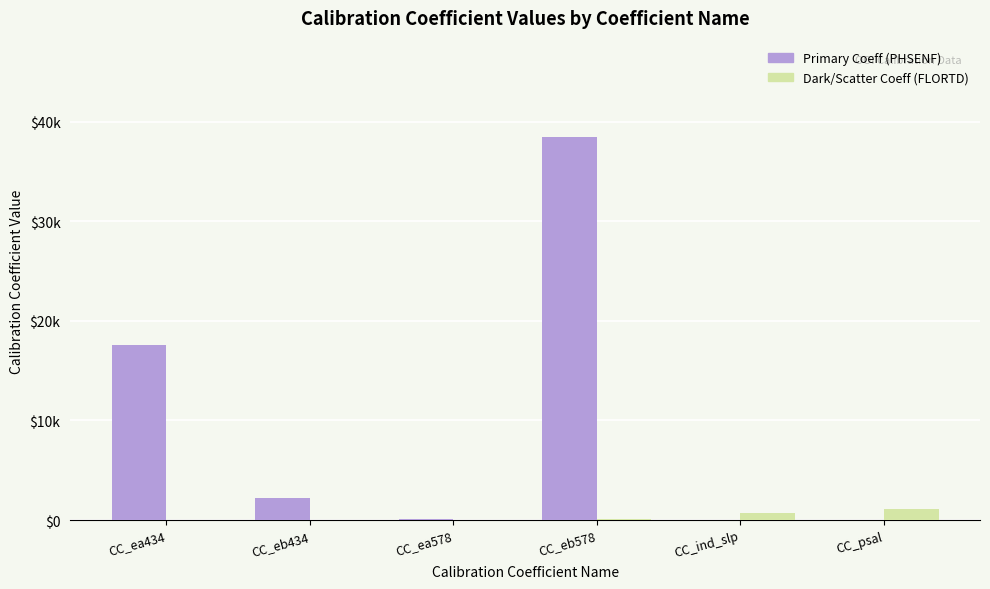

Are the bars grouped side by side (vs. stacked)?

Yes